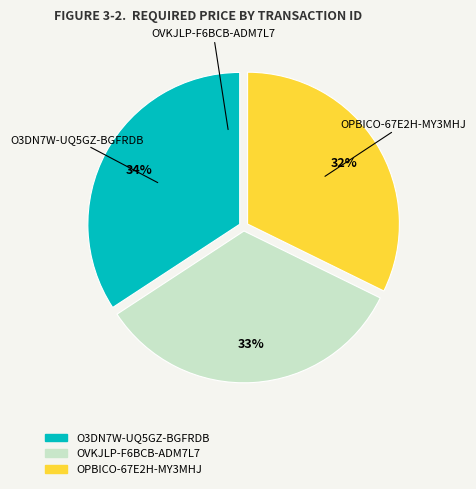

Approximately how many times larger is the value at OVKJLP-F6BCB-ADM7L7 compared to O3DN7W-UQ5GZ-BGFRDB?

1.0